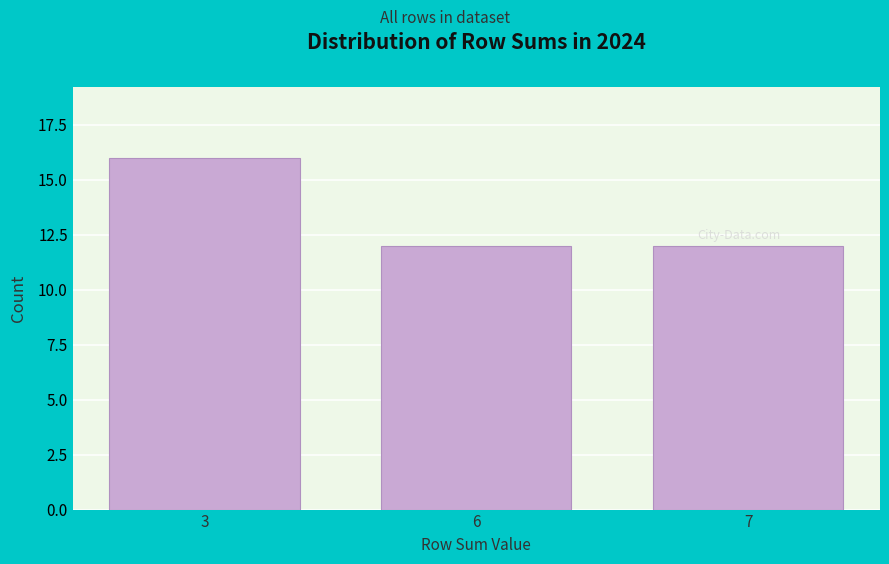

Reading right to left, list all the values displayed in this chart.

12	12	16